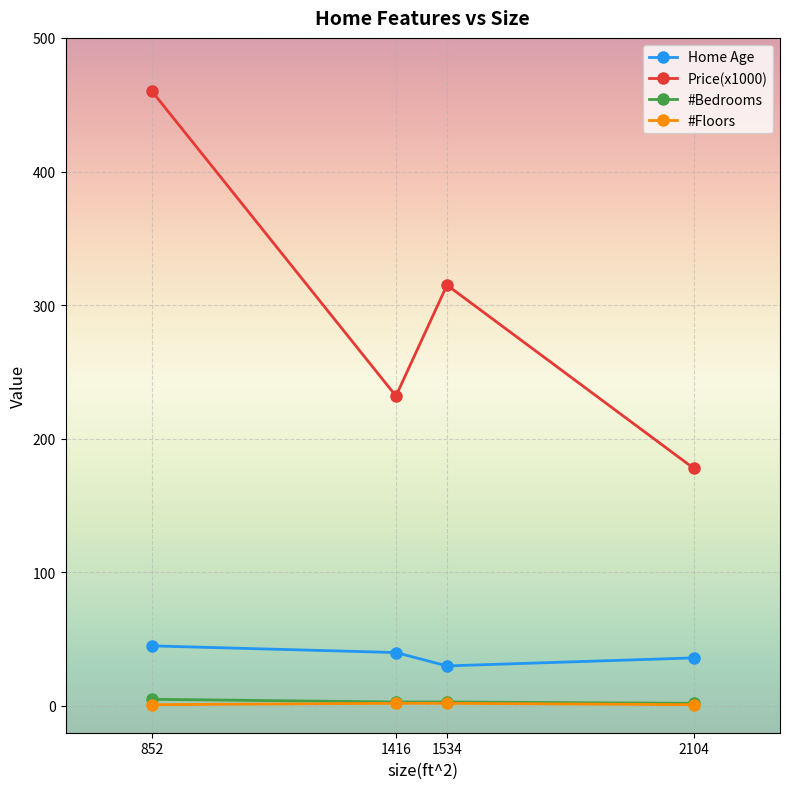

Which category has the highest value across all series?

852